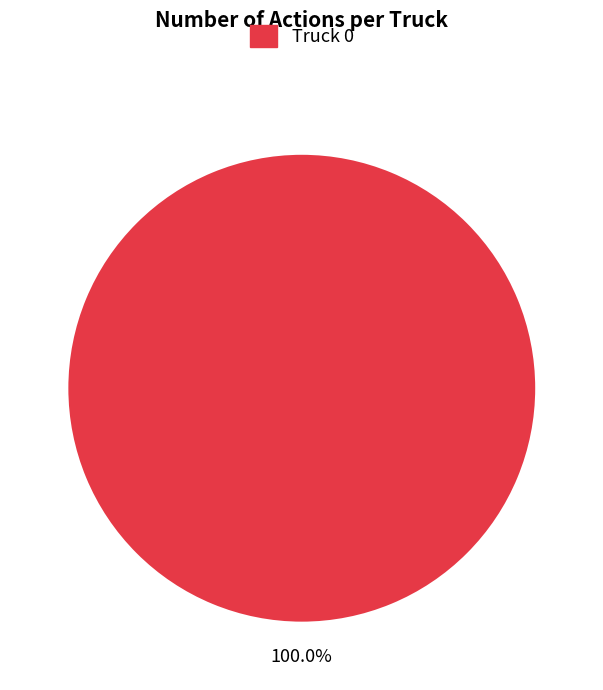

Count the number of slices in the pie.

1